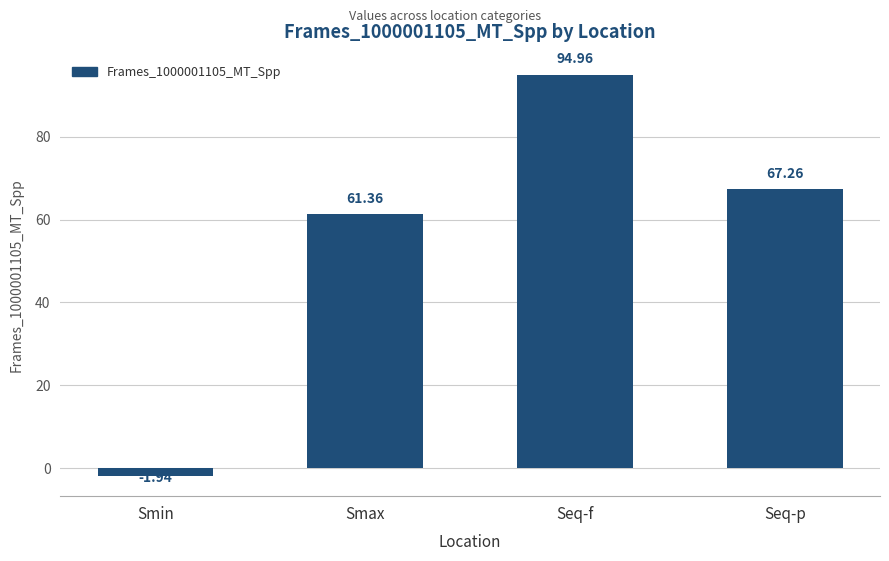

Which category has the highest value across all series?

Seq-f